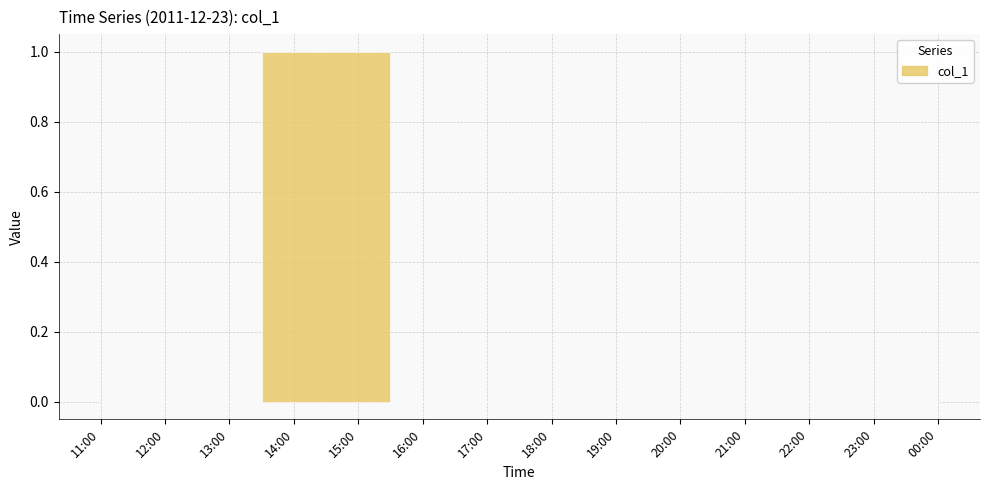

What is the label of the 12th point from the right?

13:00